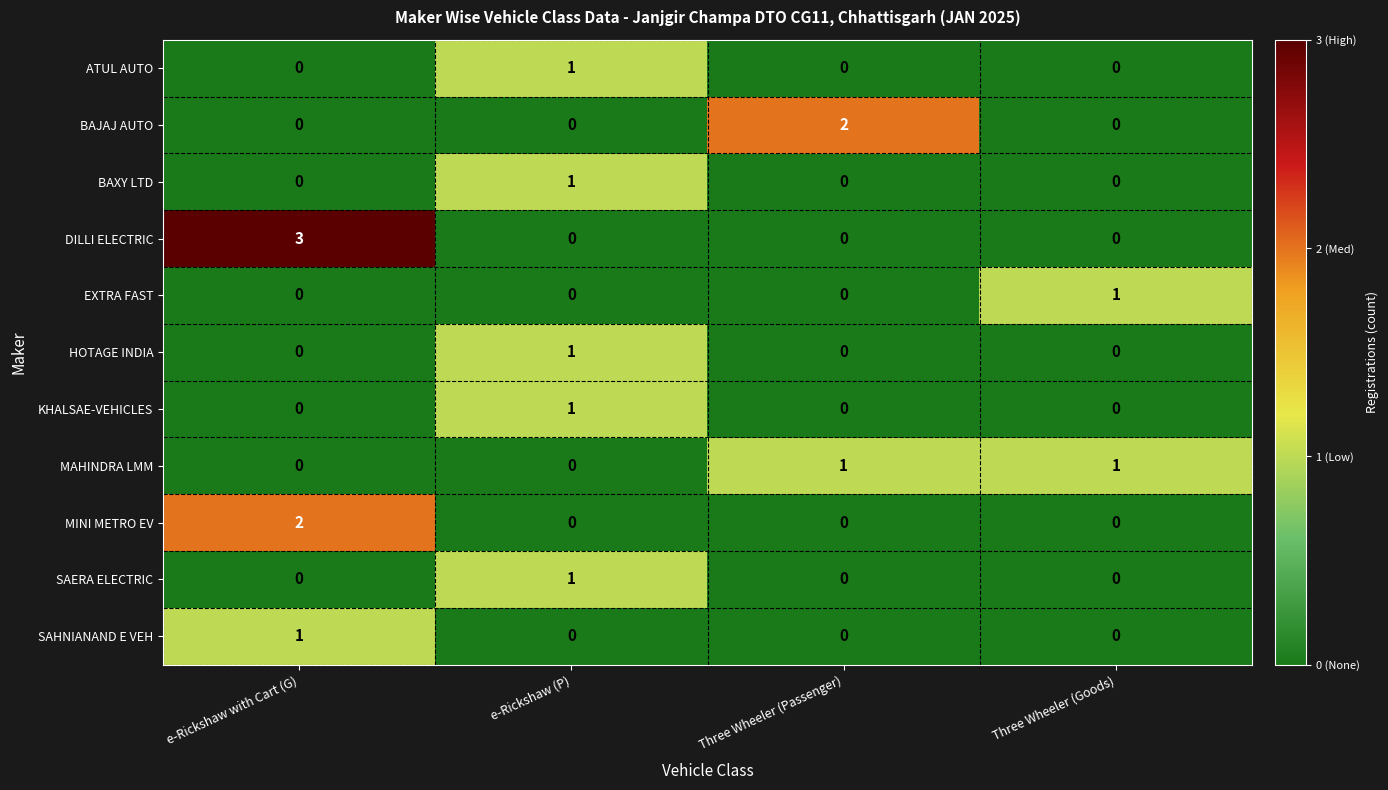

What is the total value across all series at e-Rickshaw with Cart (G)?

6